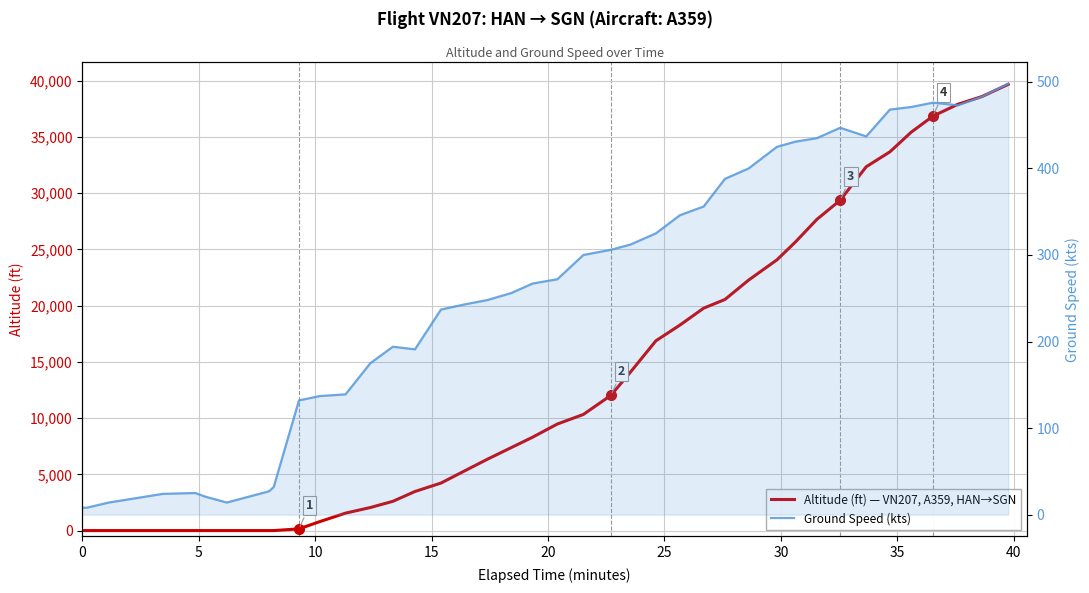

How many series are shown in this chart?

2